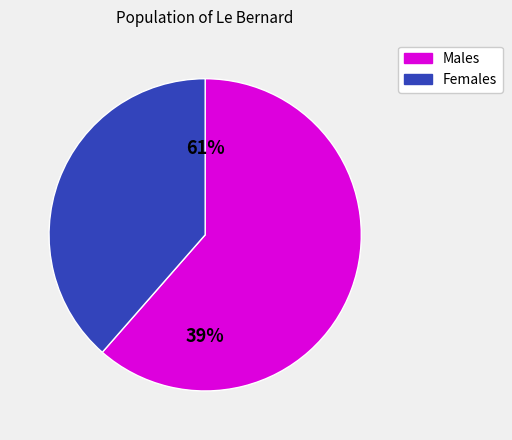

Is it true that 11 is 6% of the pie?

True